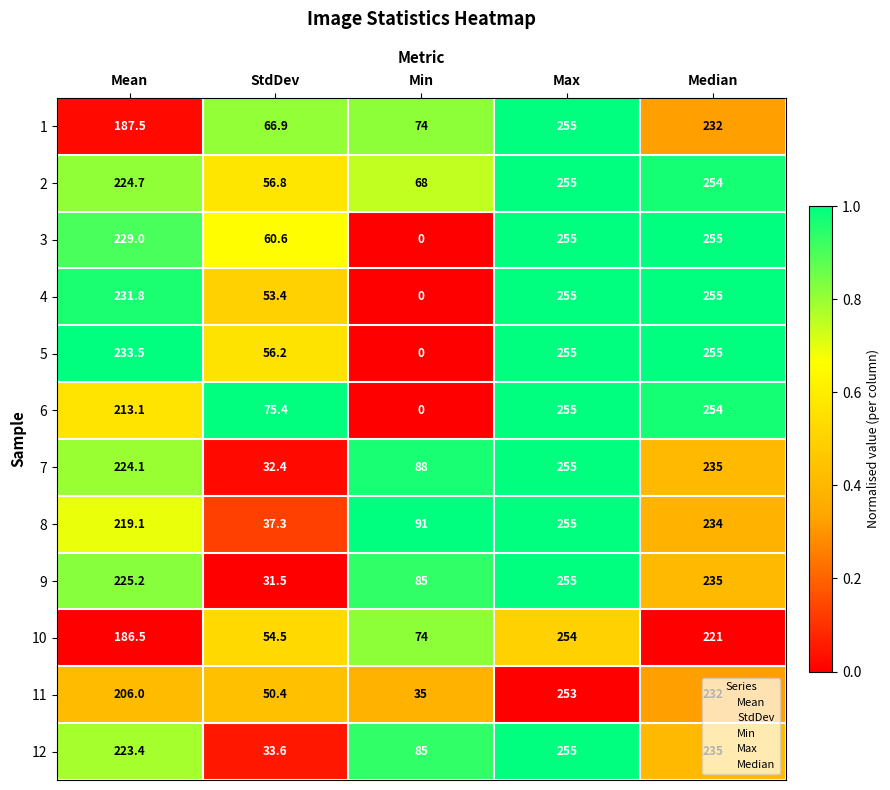

What is the spread (max minus min) of values at Median?

34.0